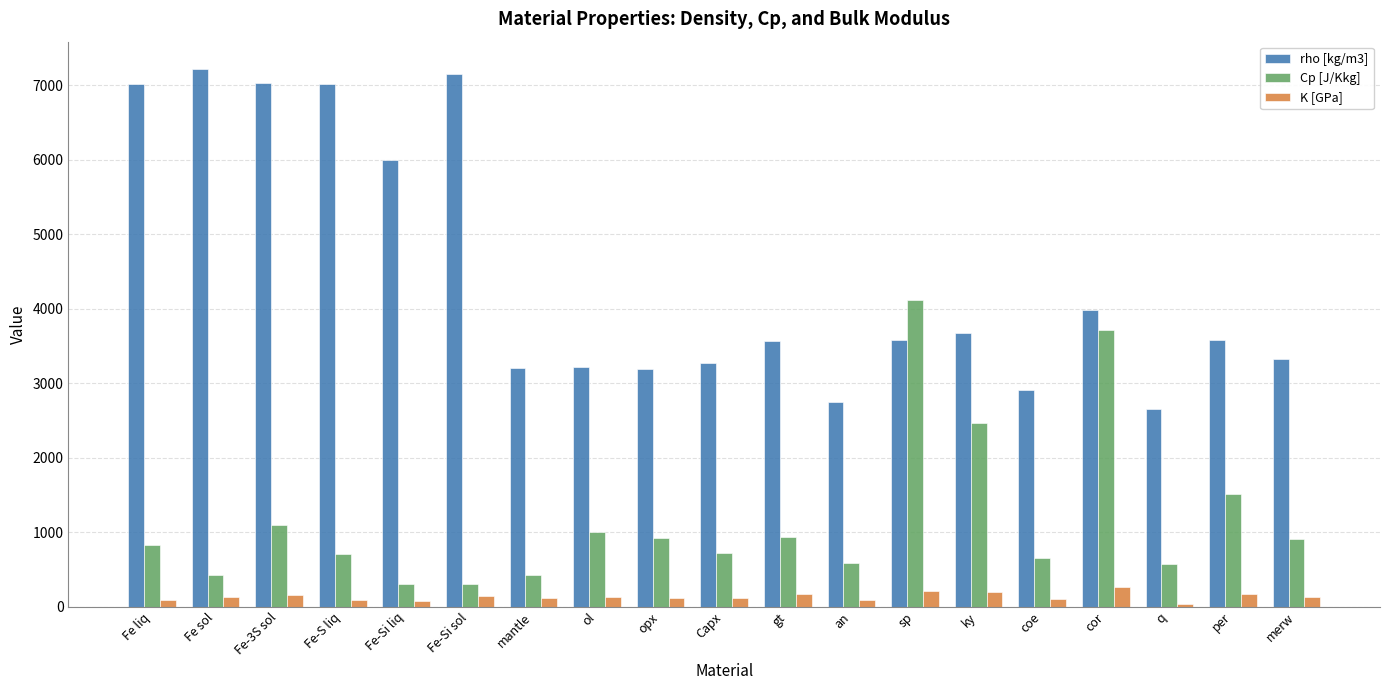

What is the total value across all series at q?

3257.6